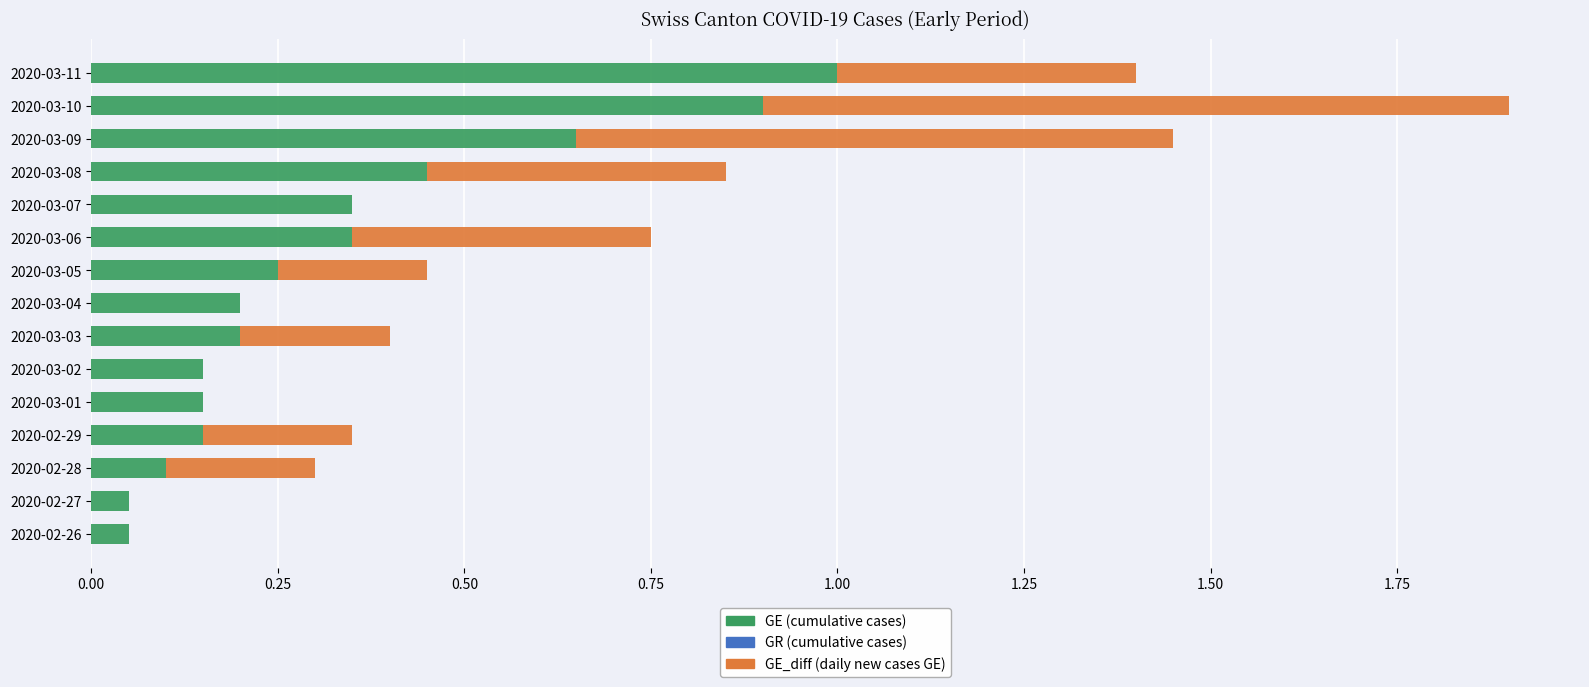

At which category is the sum across all series the highest?

2020-03-10